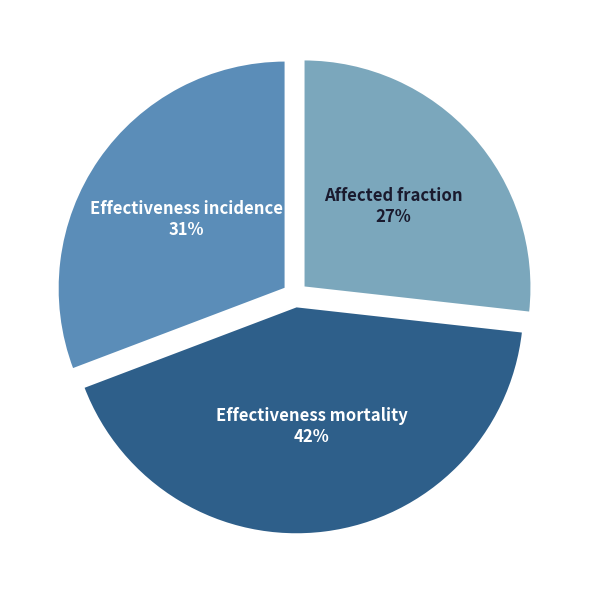

Count the number of slices in the pie.

3